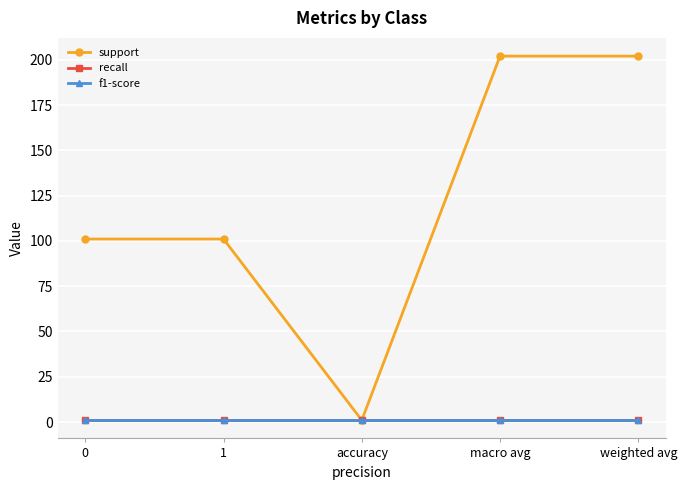

Where does the support series first go above 101?

macro avg